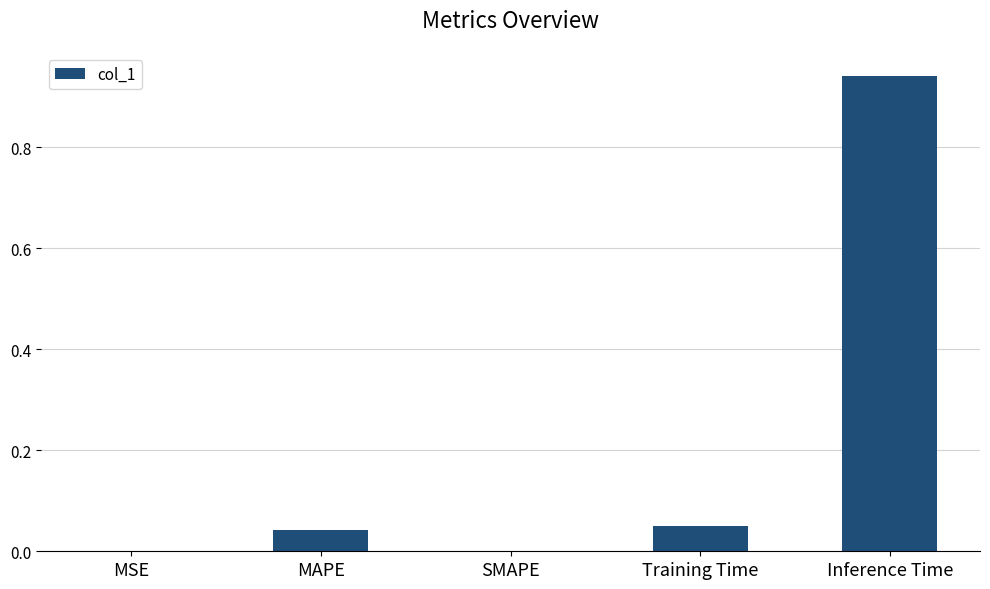

What is the sum of all values?

1.0